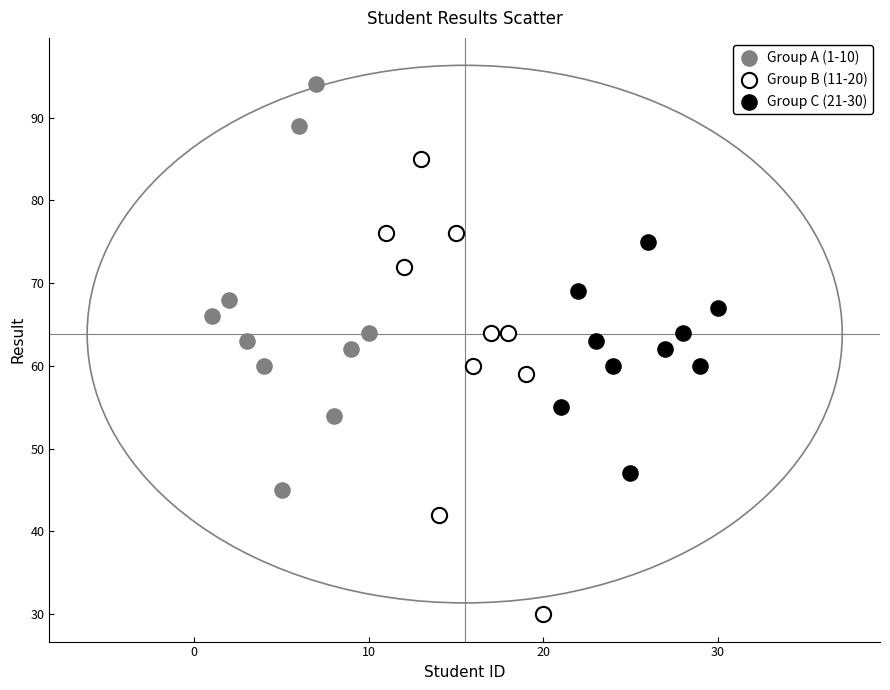

Which series reaches the minimum Y coordinate?

Group B (11-20)